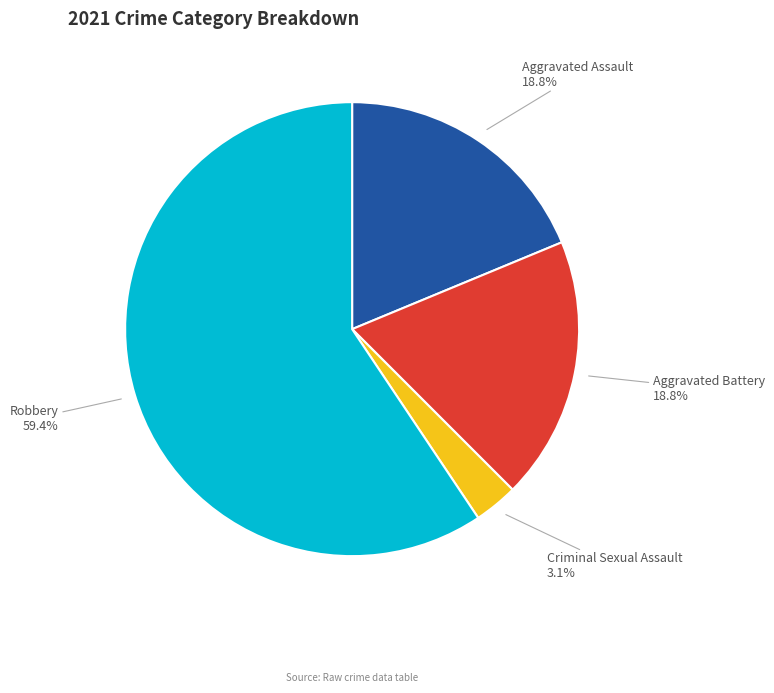

What percentage is the Aggravated Battery slice, to the nearest percent?

19%